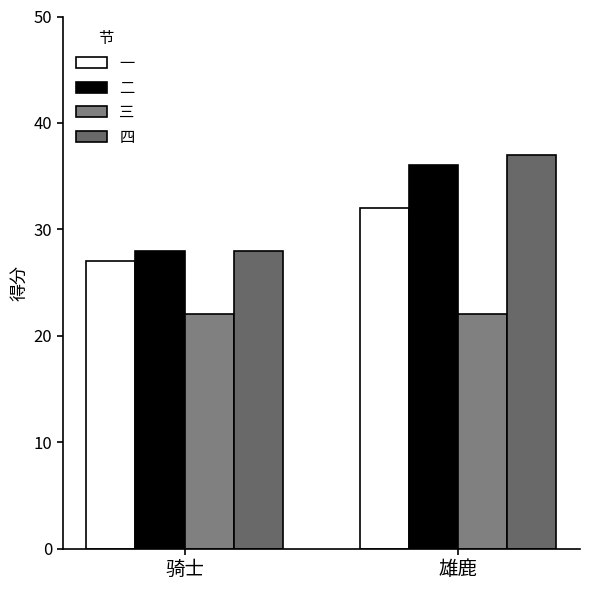

The 一 series shows 32 at 雄鹿. True or false?

True